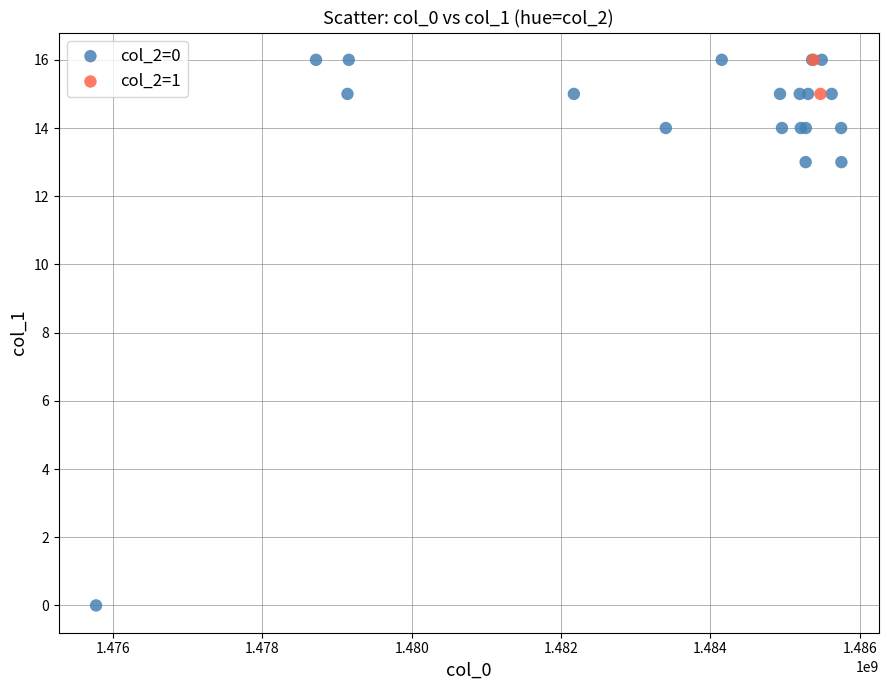

What are all the series names shown in the legend?

col_2=0, col_2=1